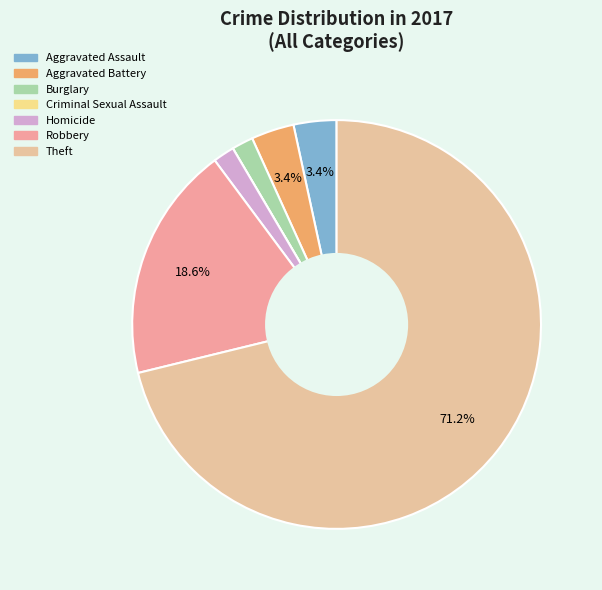

Combined, do Robbery and Criminal Sexual Assault account for over 50%?

No